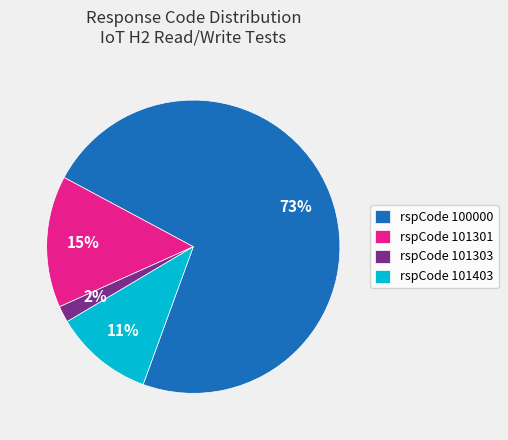

To the nearest percent, what percentage of the pie is rspCode 101403?

11%